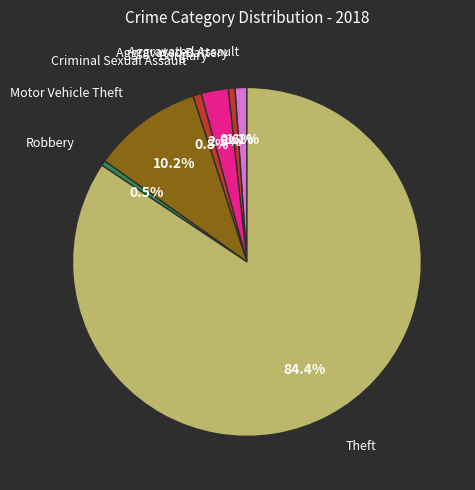

How many slices are in this pie chart?

7